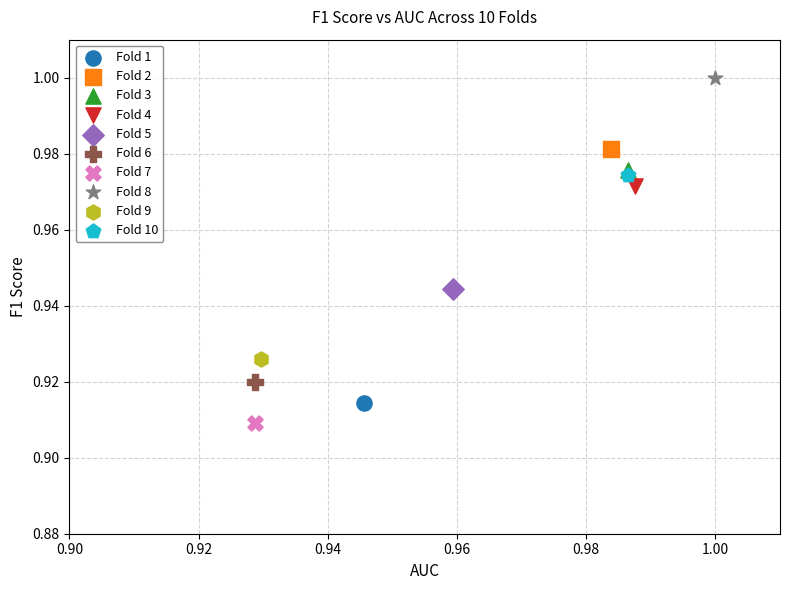

What are all the series names shown in the legend?

Fold 1, Fold 2, Fold 3, Fold 4, Fold 5, Fold 6, Fold 7, Fold 8, Fold 9, Fold 10